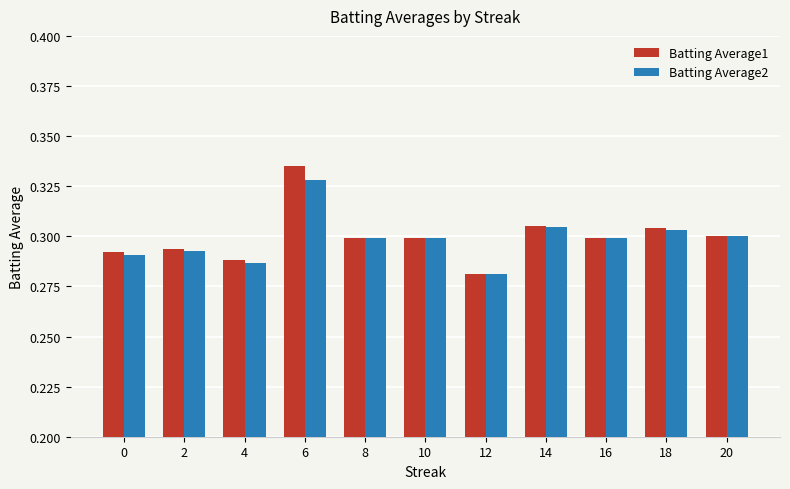

Is it true that Batting Average2 equals 0.1 at 2?

False